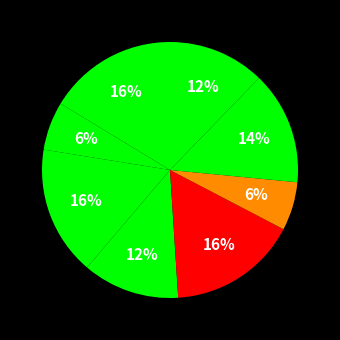

To the nearest percent, what is the average slice percentage?

12%